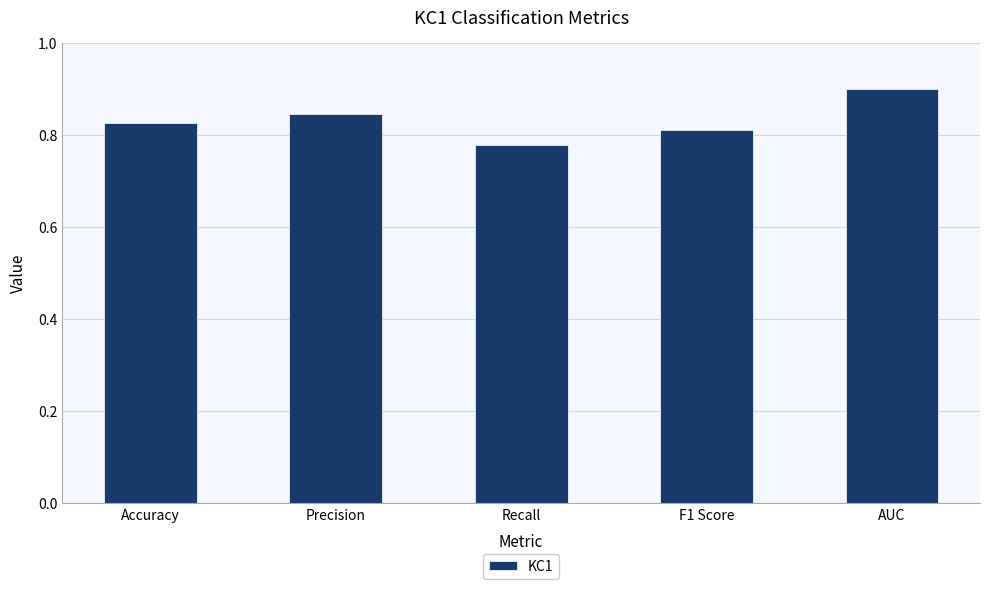

Rank the categories by value from lowest to highest.

Recall, F1 Score, Accuracy, Precision, AUC